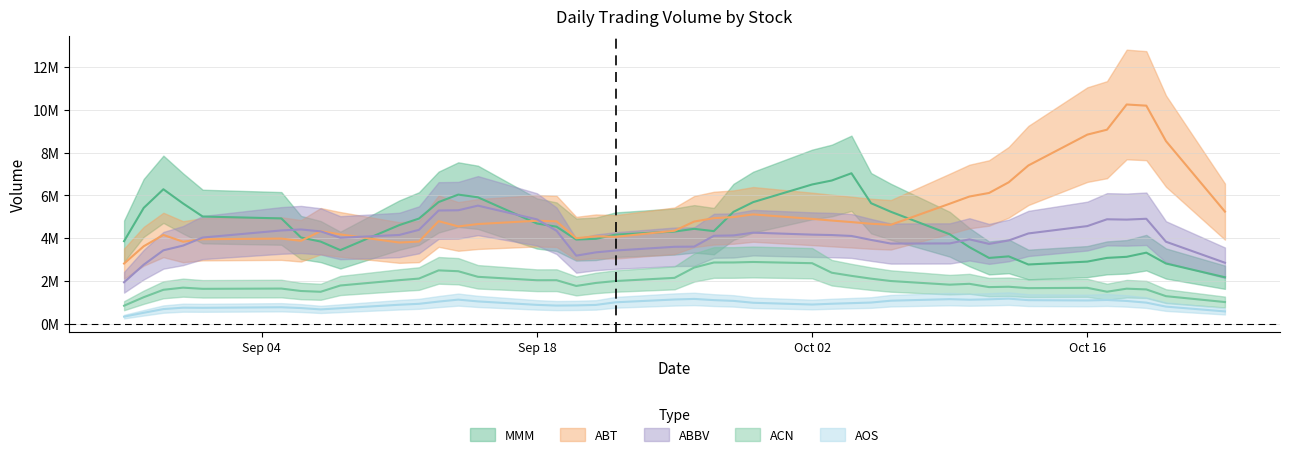

What is the average value of the ABBV series?

4158888